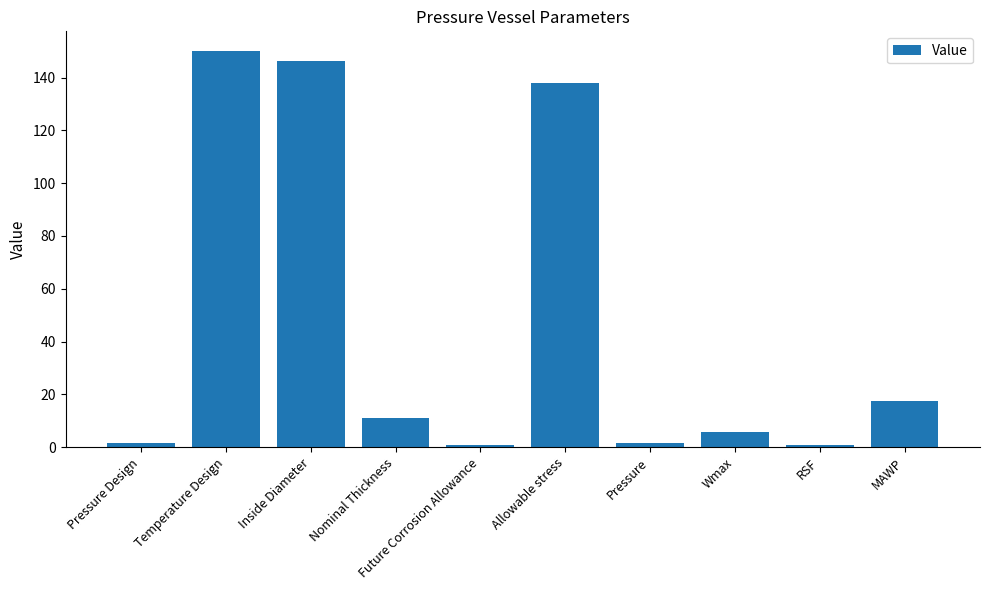

What is the greatest value displayed?

150.0